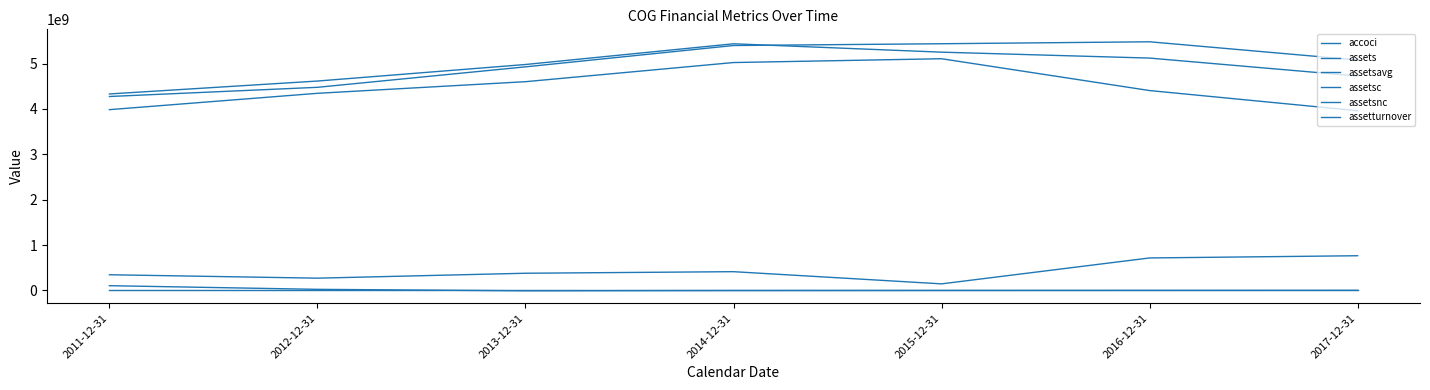

What position from the right is 2014-12-31?

4